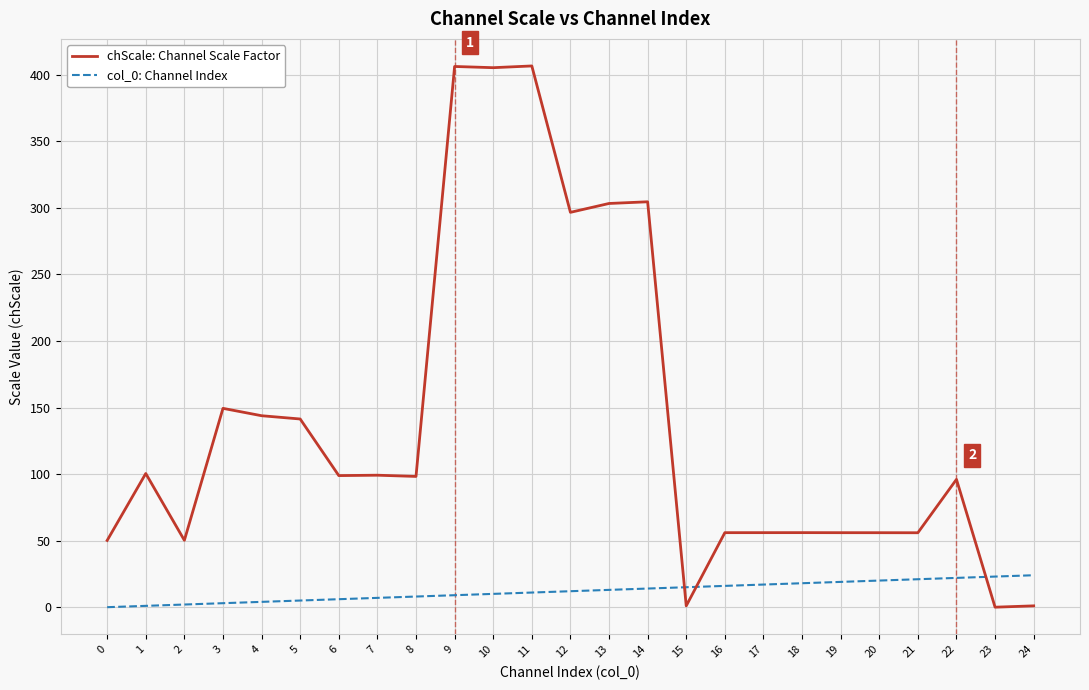

Is it true that chScale: Channel Scale Factor equals 81.8 at 0?

False